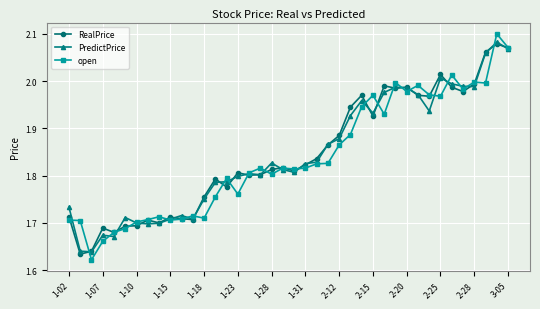

At how many categories does at least one series exceed 1?

40